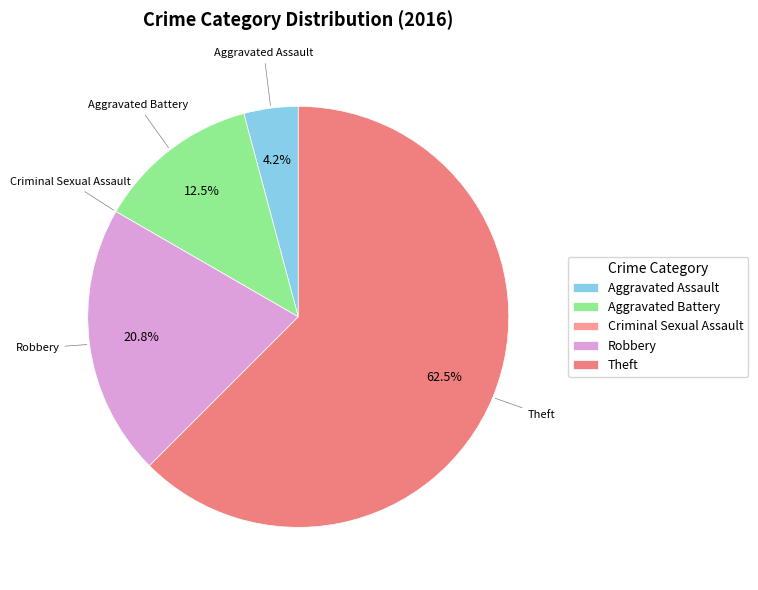

To the nearest percent, what percentage of the pie is Robbery?

21%